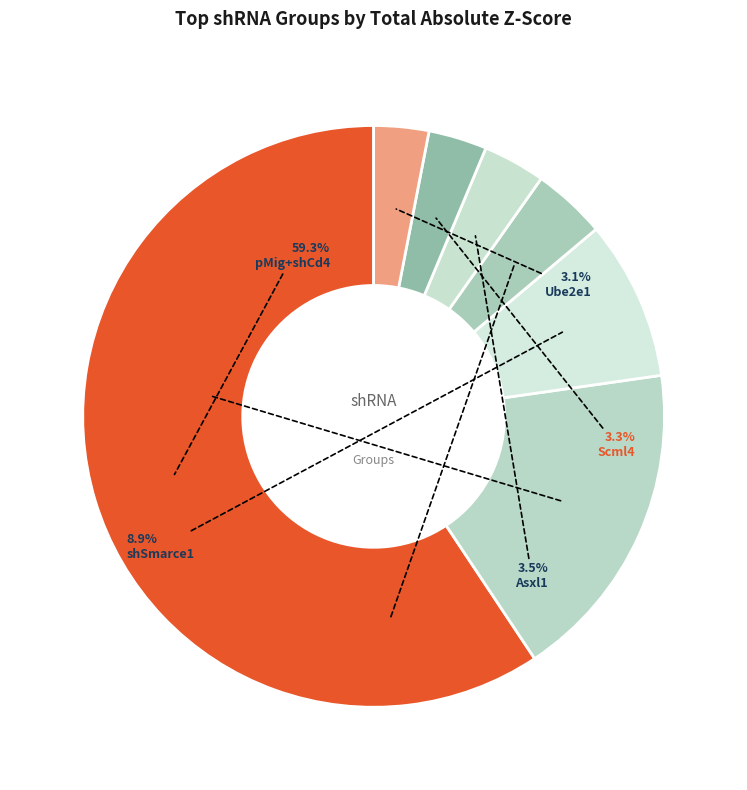

Which has a higher value, Ube2e1 or Asxl1?

Asxl1